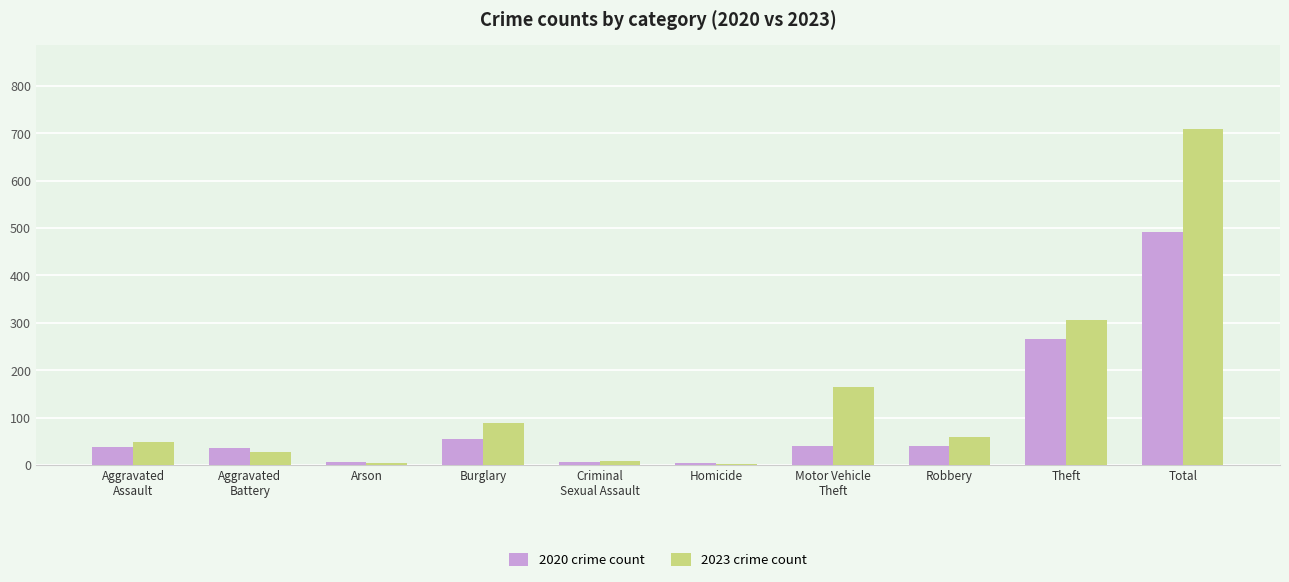

Which series changed the most between Arson and Burglary?

2023 crime count